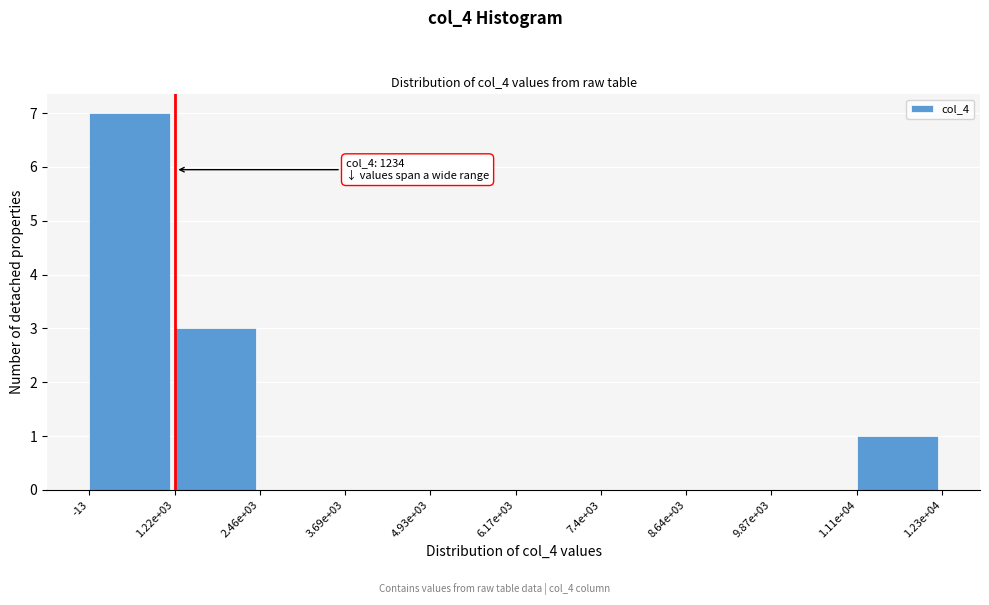

Reading right to left, transcribe all the data shown in this chart.

1.11e+04=1	9.87e+03=0	8.64e+03=0	7.4e+03=0	6.17e+03=0	4.93e+03=0	3.69e+03=0	2.46e+03=0	1.22e+03=3	-13=7